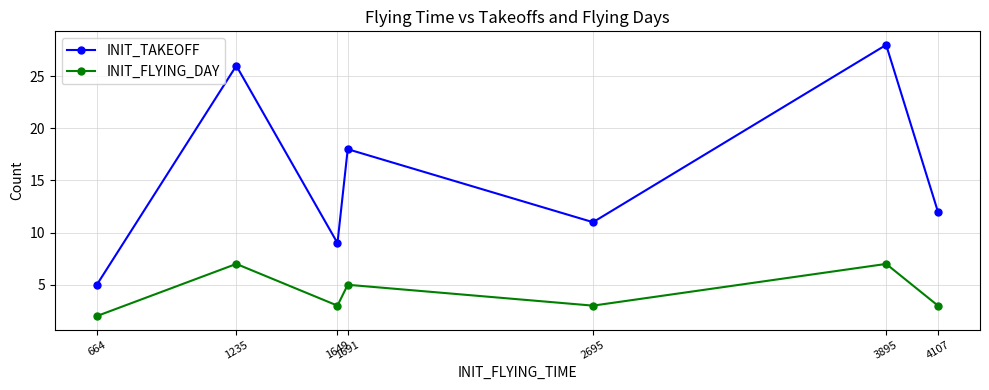

What is the greatest value displayed?

28